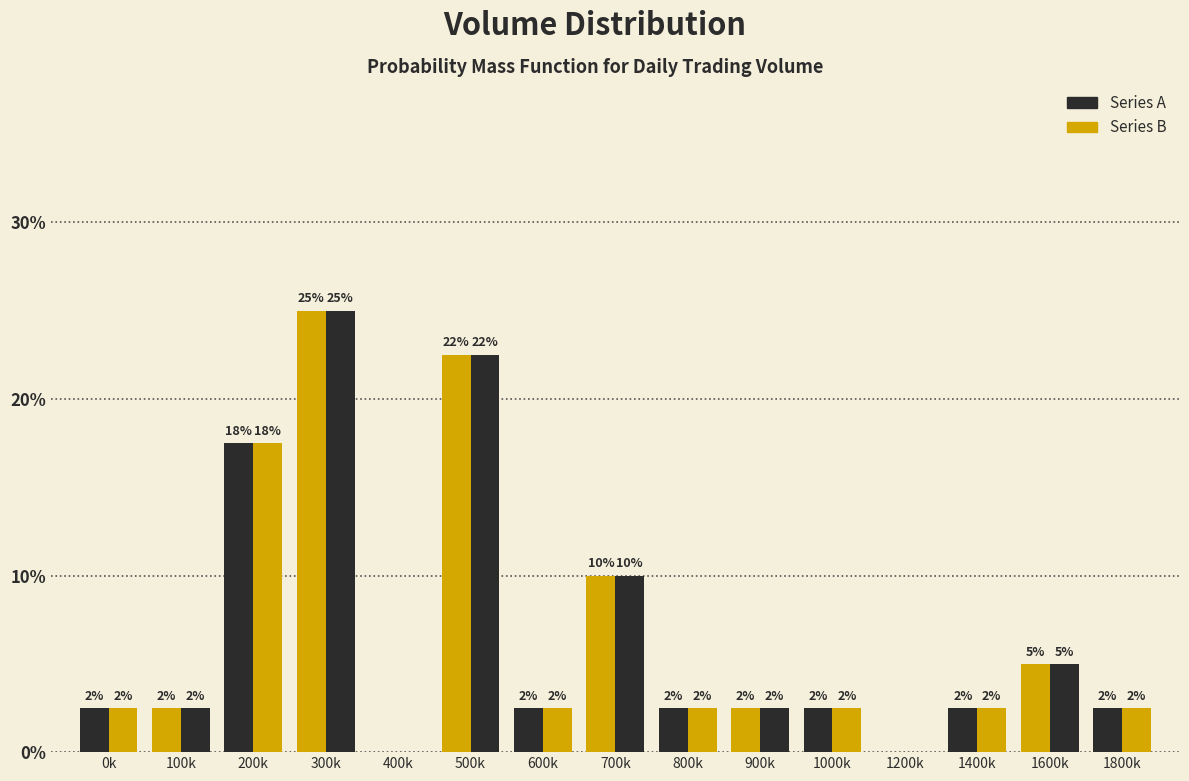

How many groups of bars are there?

15